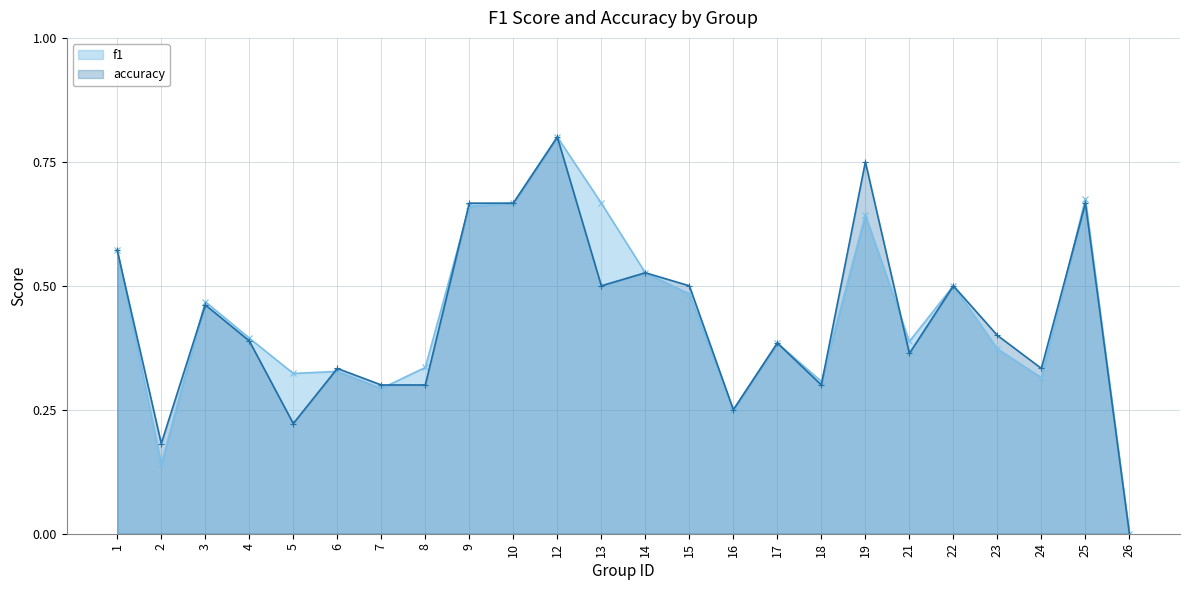

Where do accuracy and f1 first cross each other?

2 and 3